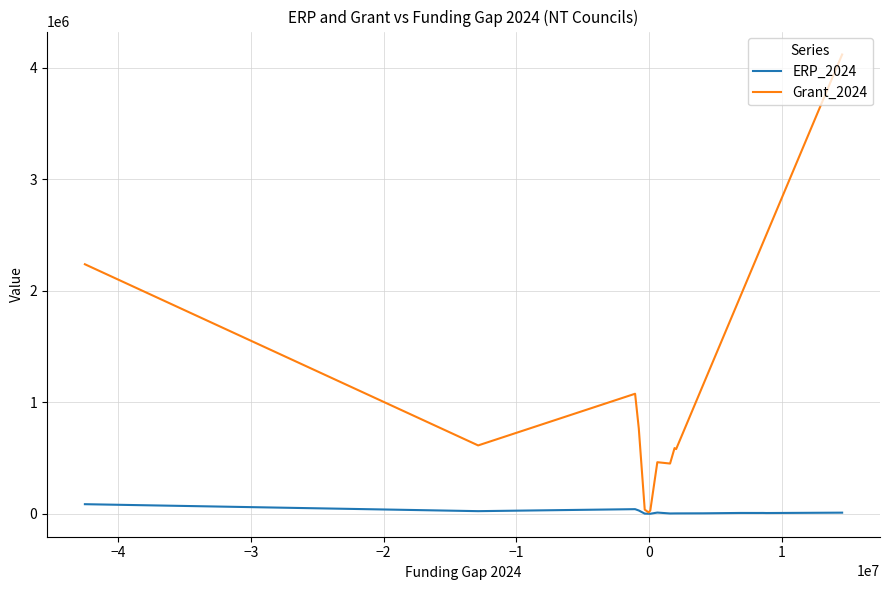

List the series in order of their peak value, lowest first.

ERP_2024, Grant_2024